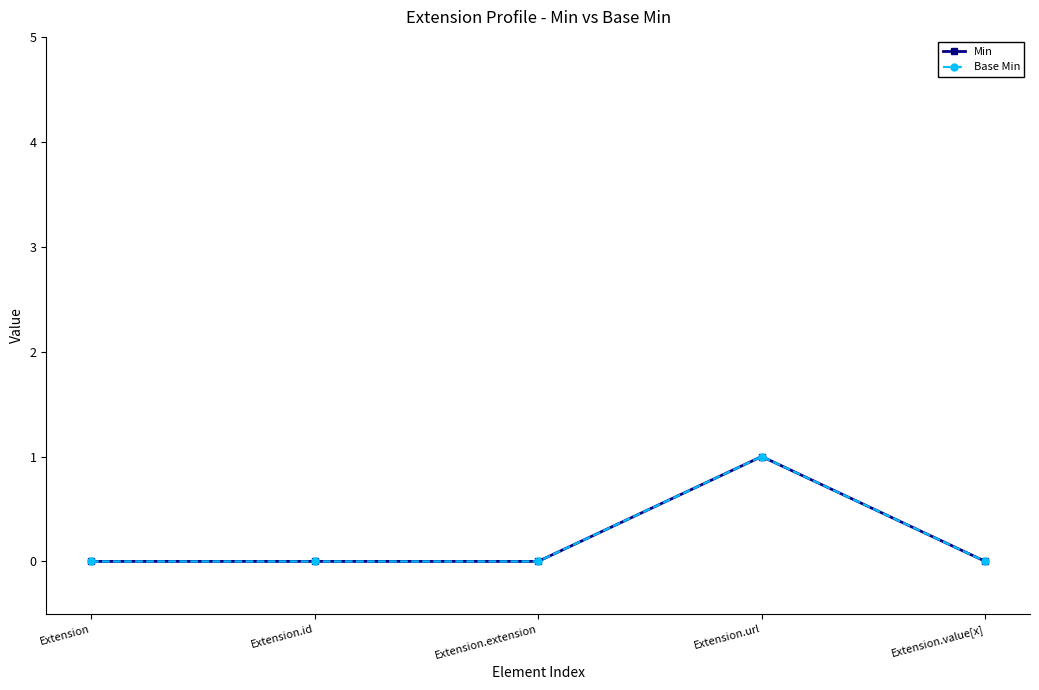

At which category does Base Min reach its first local peak?

Extension.url